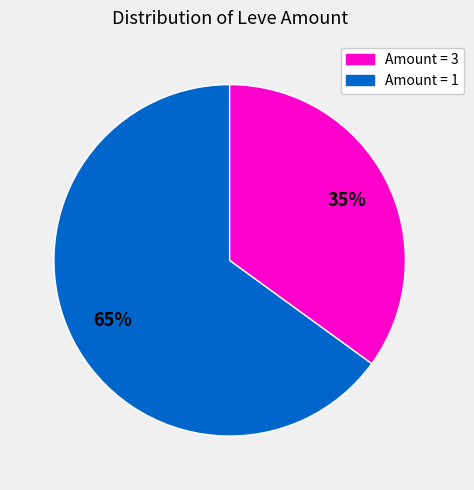

Is there any slice that represents more than half of the pie?

Yes